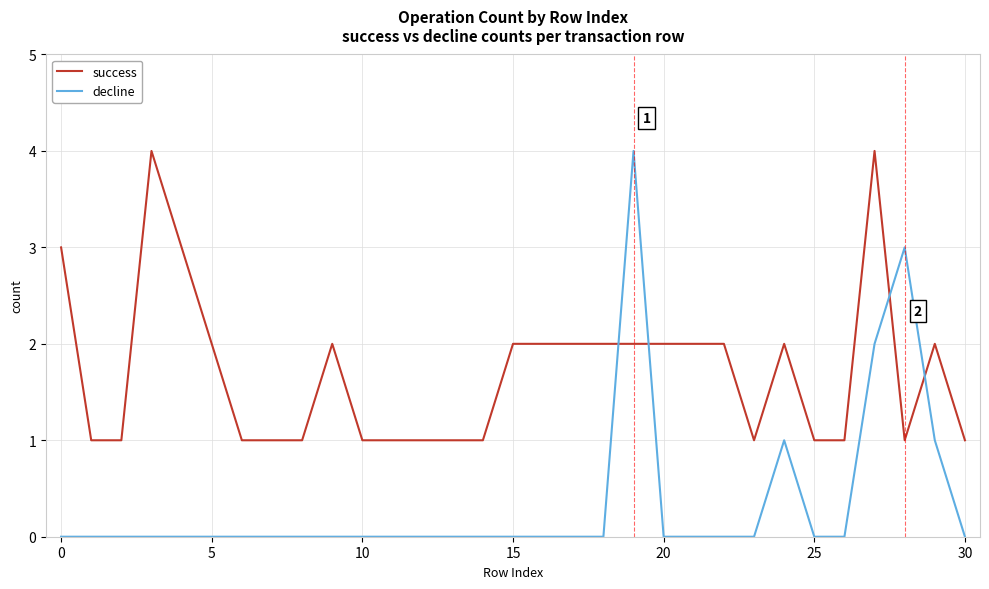

Is this an area chart (filled region under the line)?

No